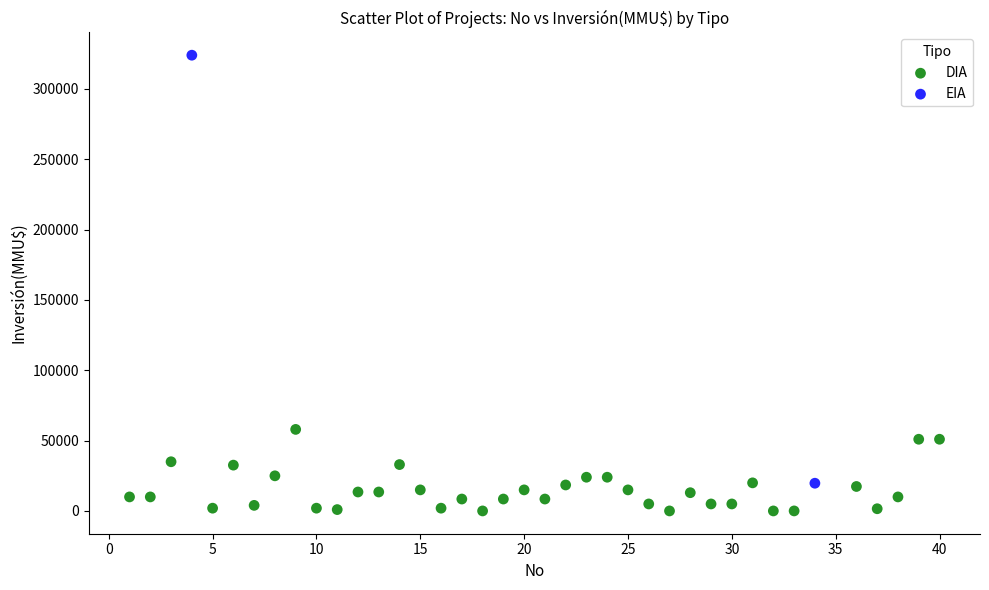

What are all the series names shown in the legend?

DIA, EIA